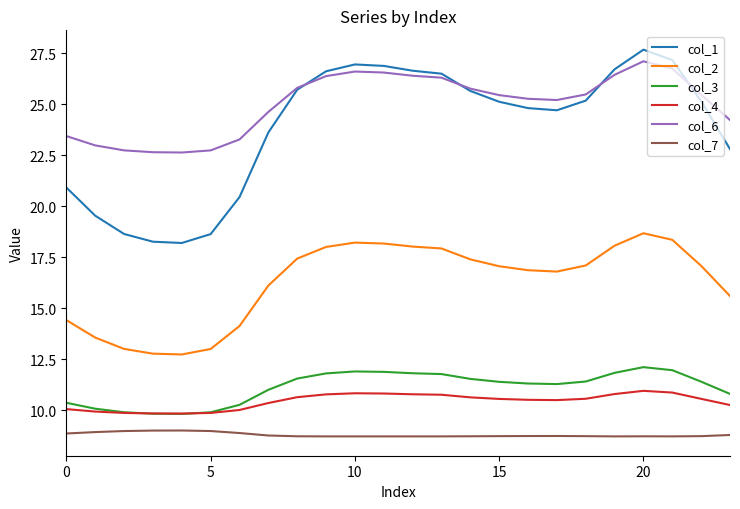

Which series has the largest total across all categories?

col_6